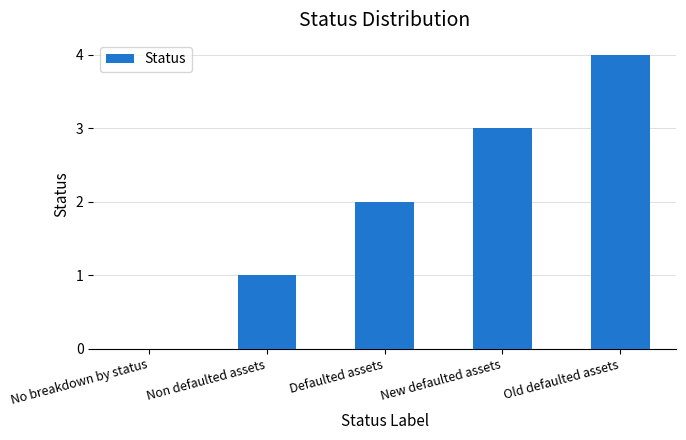

What is the difference between the values at No breakdown by status and Old defaulted assets?

4